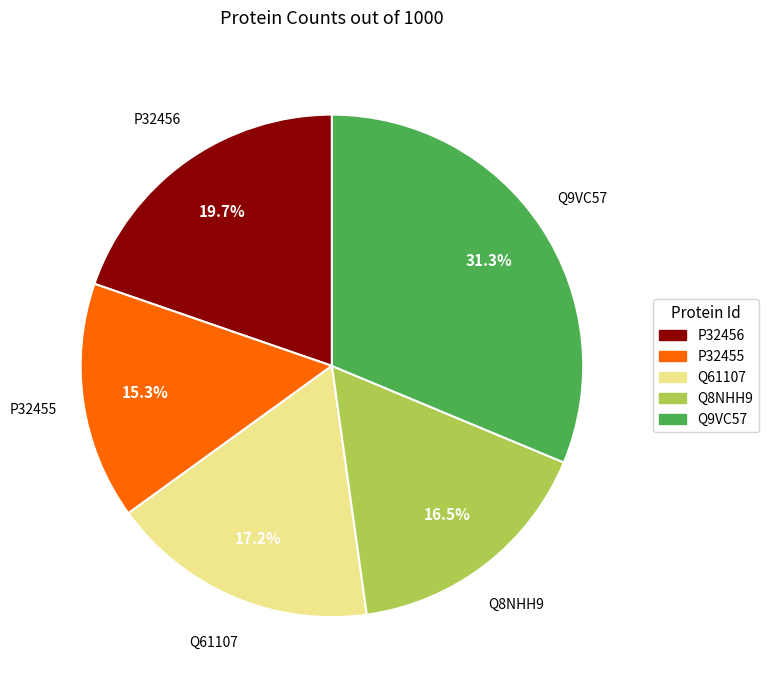

To the nearest percent, what is the difference between the largest and smallest slice percentages?

16%